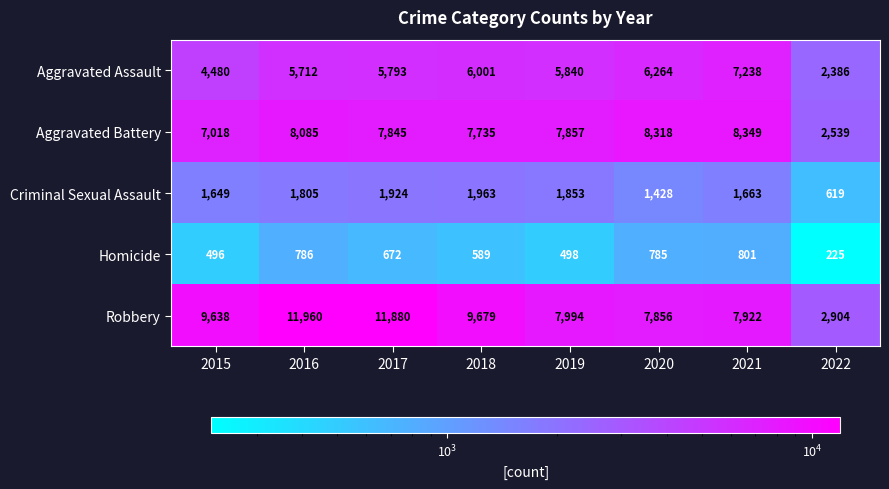

Where is Criminal Sexual Assault nearest to the value 1291?

2020